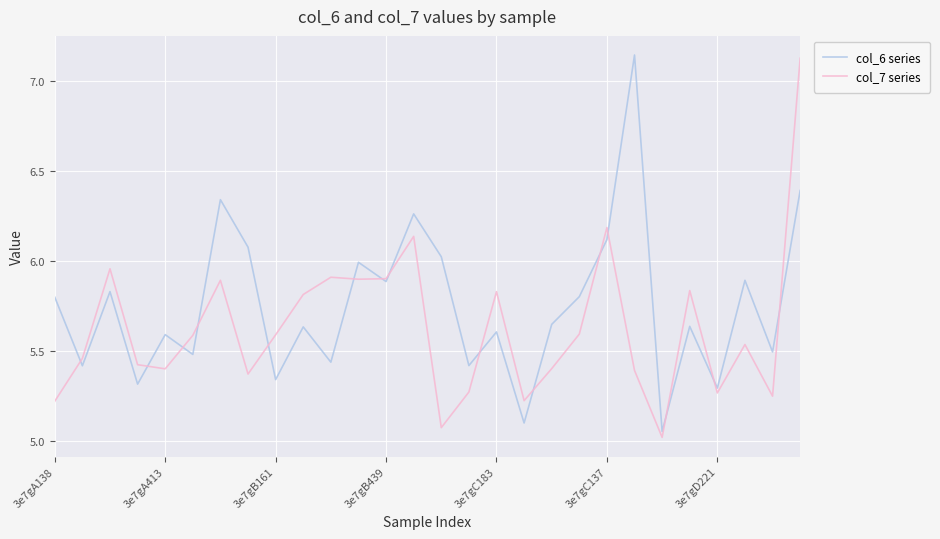

True or false: col_7 series and col_6 series intersect in this chart.

True